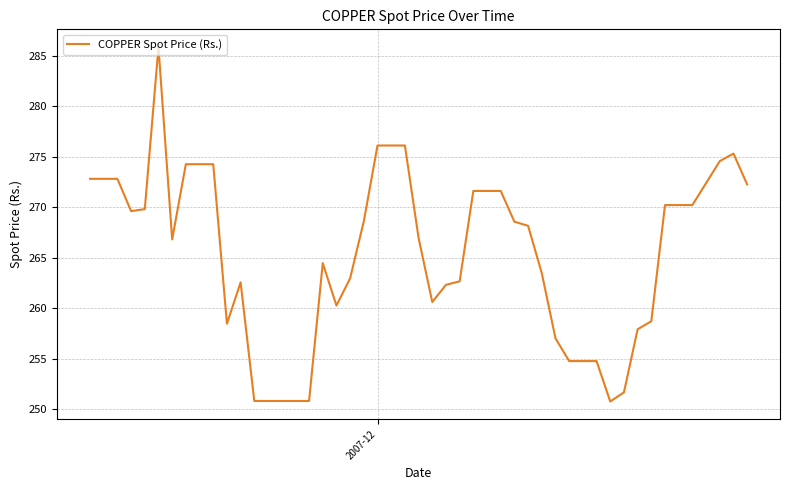

What is the greatest value displayed?

285.9